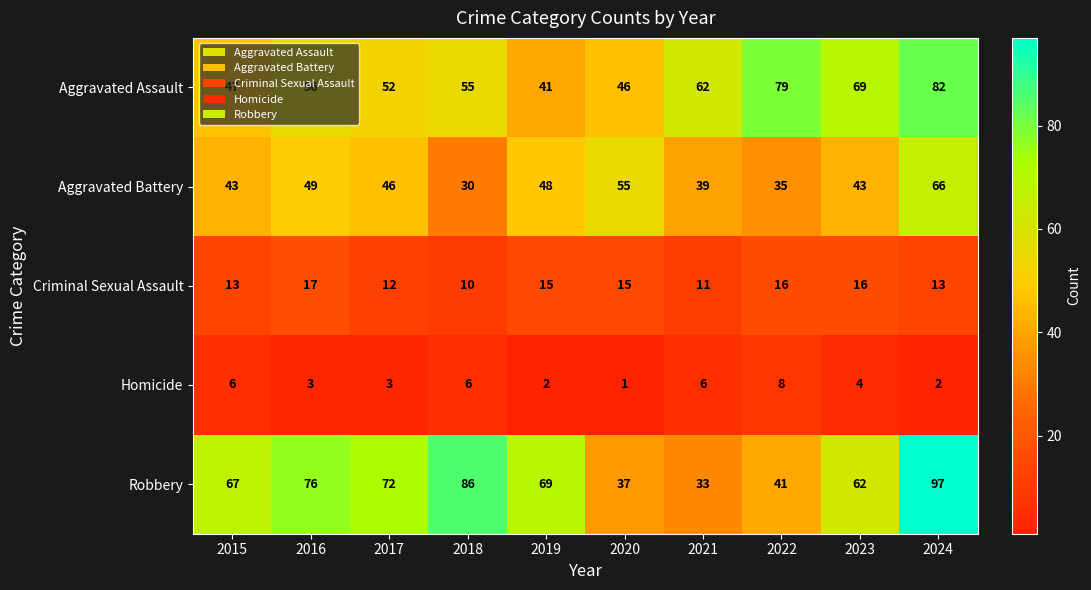

What is the spread (max minus min) of values at 2017?

69